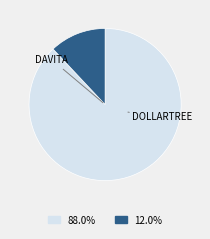

Does any single category account for the majority?

Yes